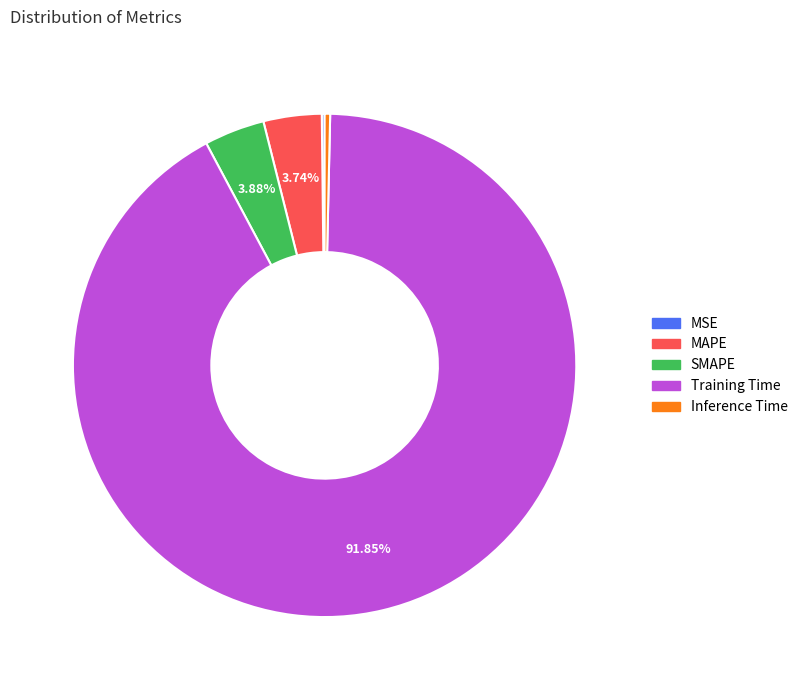

Which slice is the largest?

Training Time